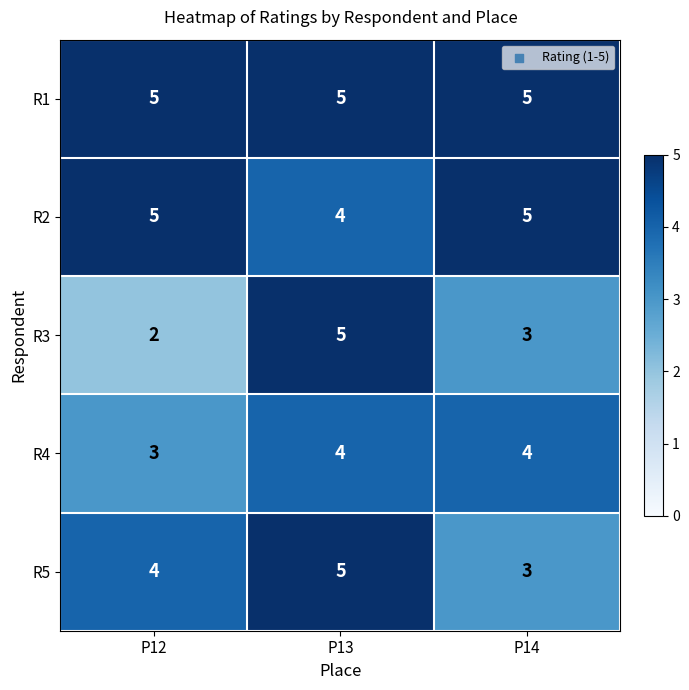

How many data points does each series have?

3